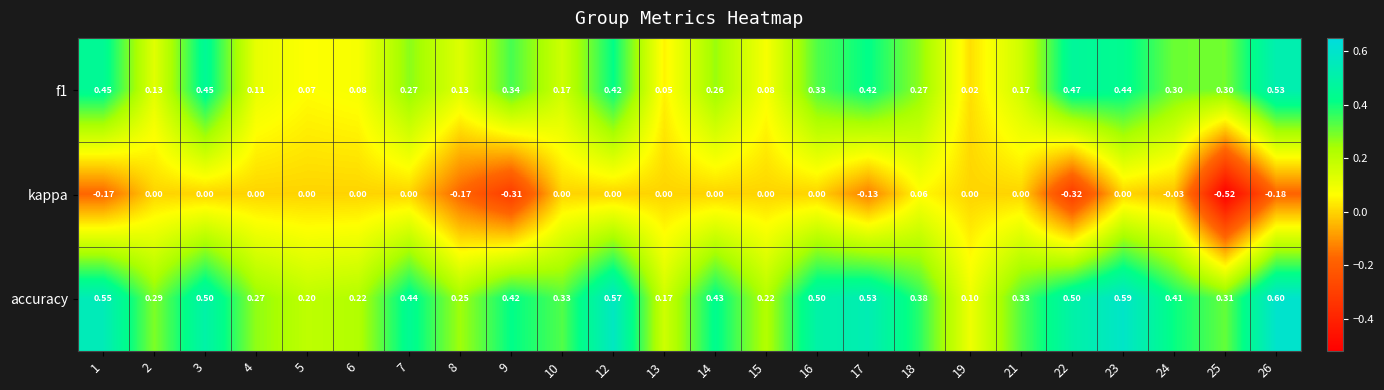

Which label corresponds to the smallest value in the chart?

25